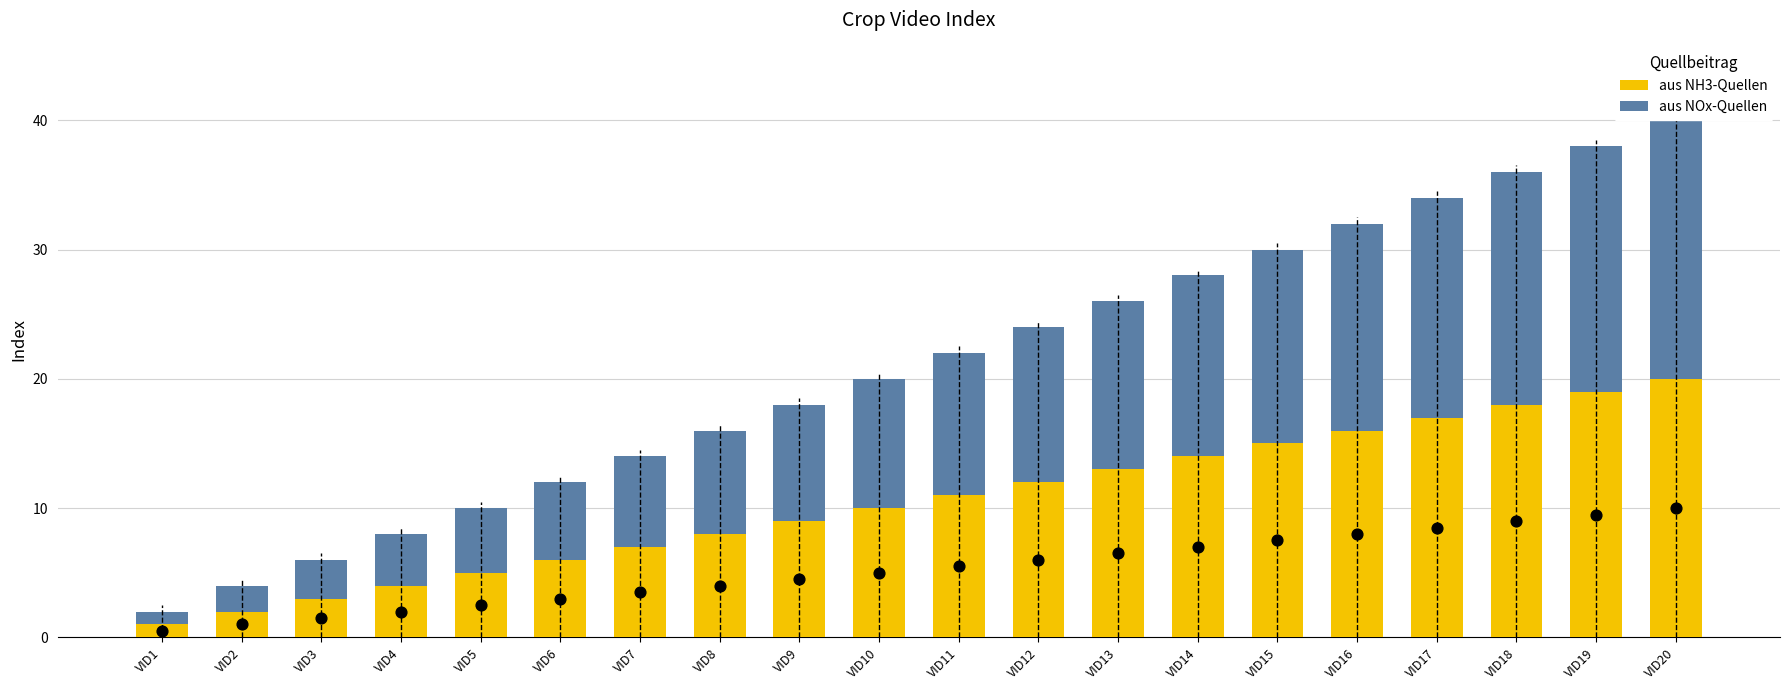

Which series has the largest total across all categories?

aus NH3-Quellen